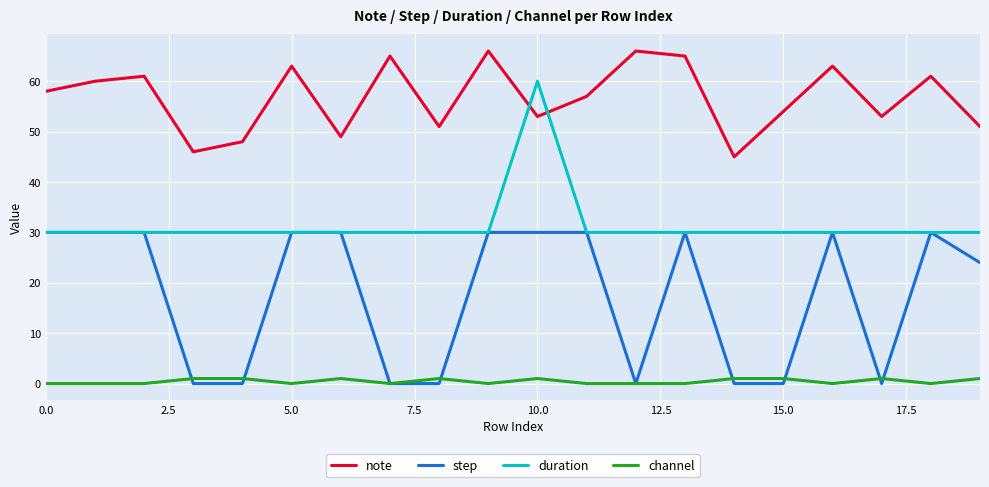

Count the number of categories in the chart.

20